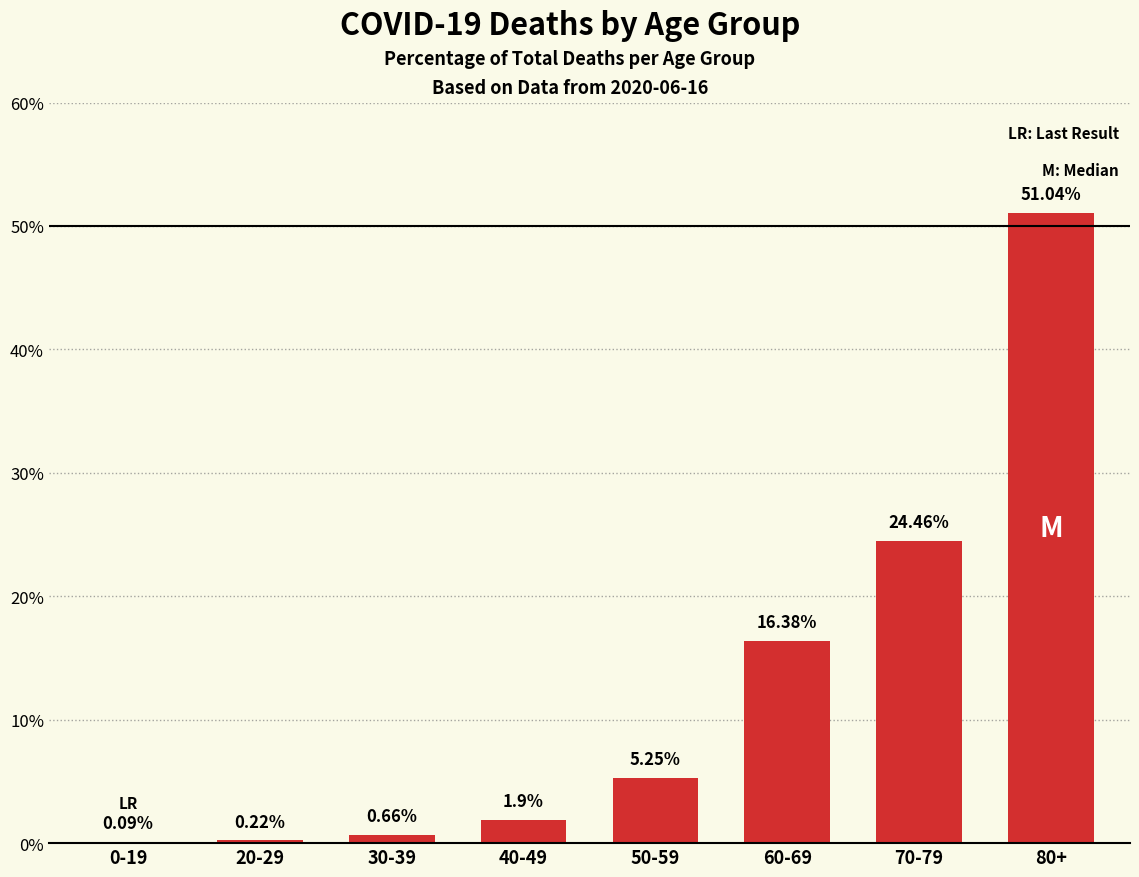

What is the sum of all values?

100.0